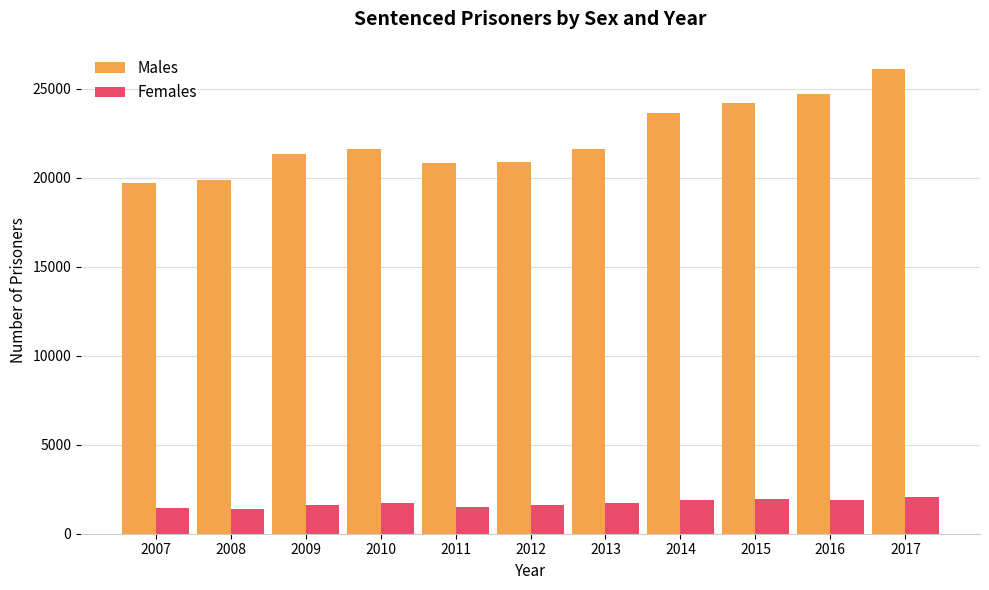

How many values in the Males series are below 21603?

5